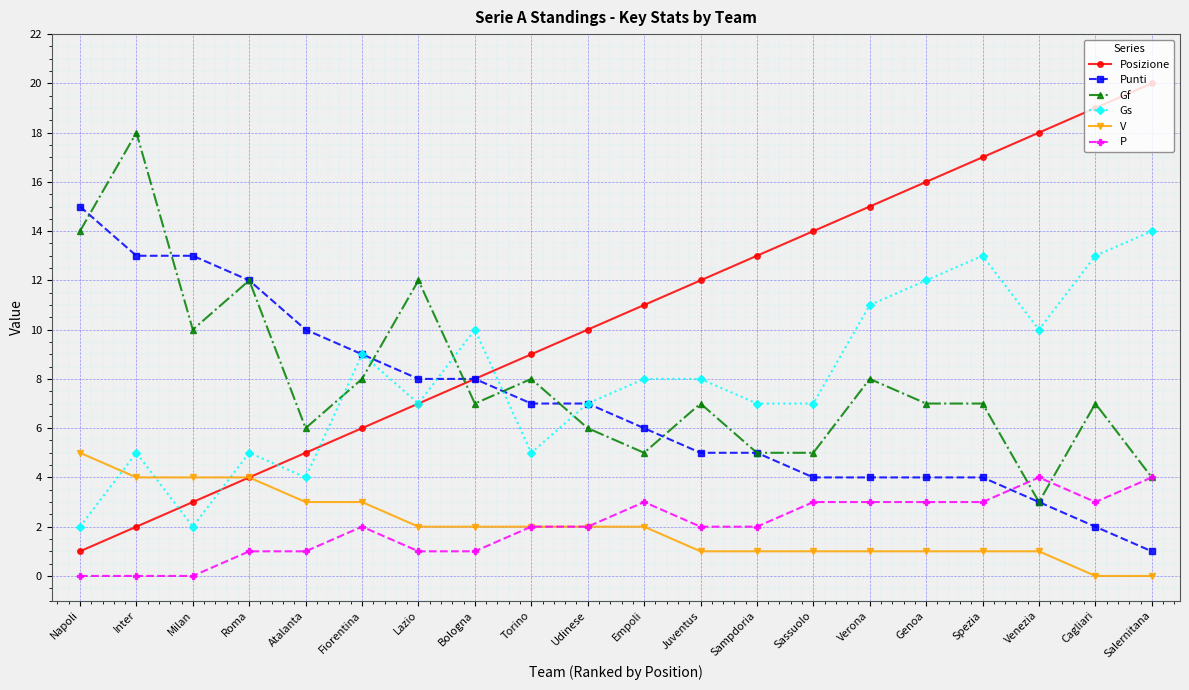

What is the sum of all P values?

40